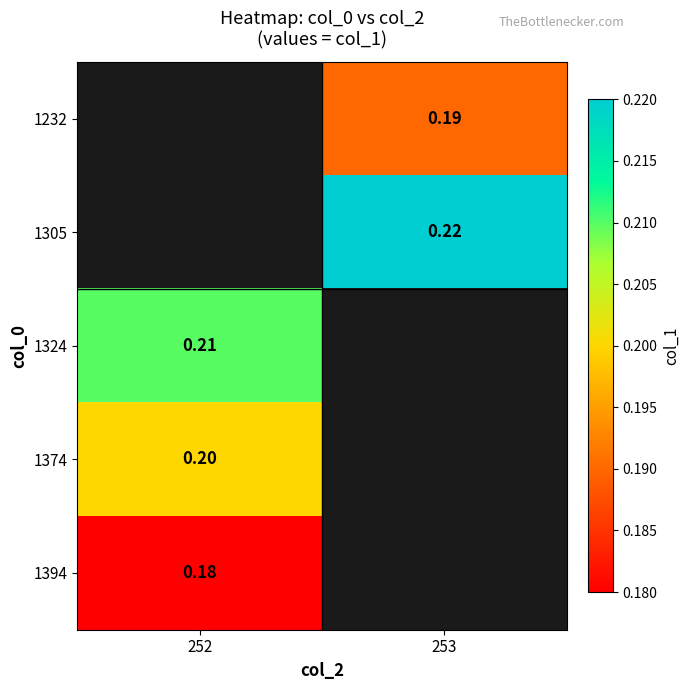

Is it true that 1305 equals 0.2 at 253?

True